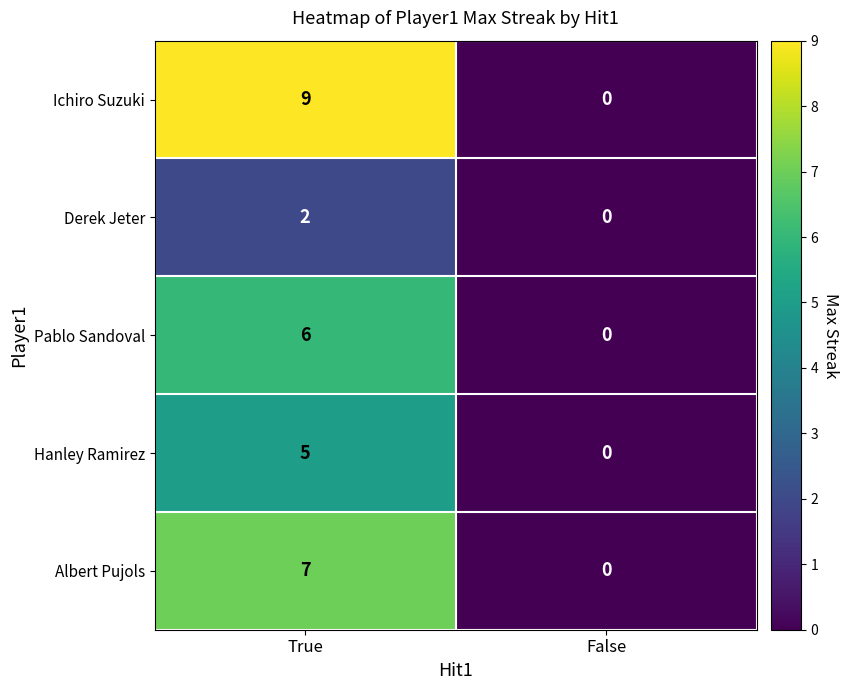

The Derek Jeter series shows 2 at True. True or false?

True